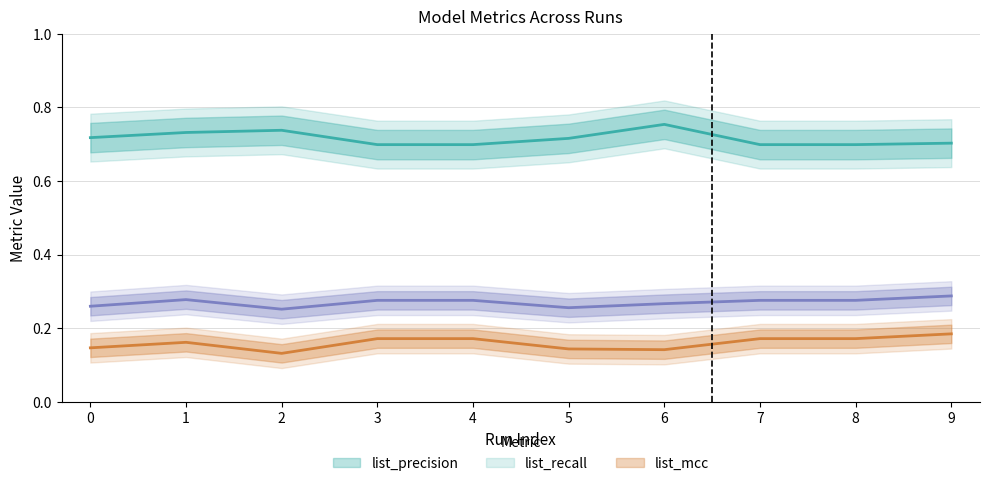

What value does the list_precision series have at 6?

0.8